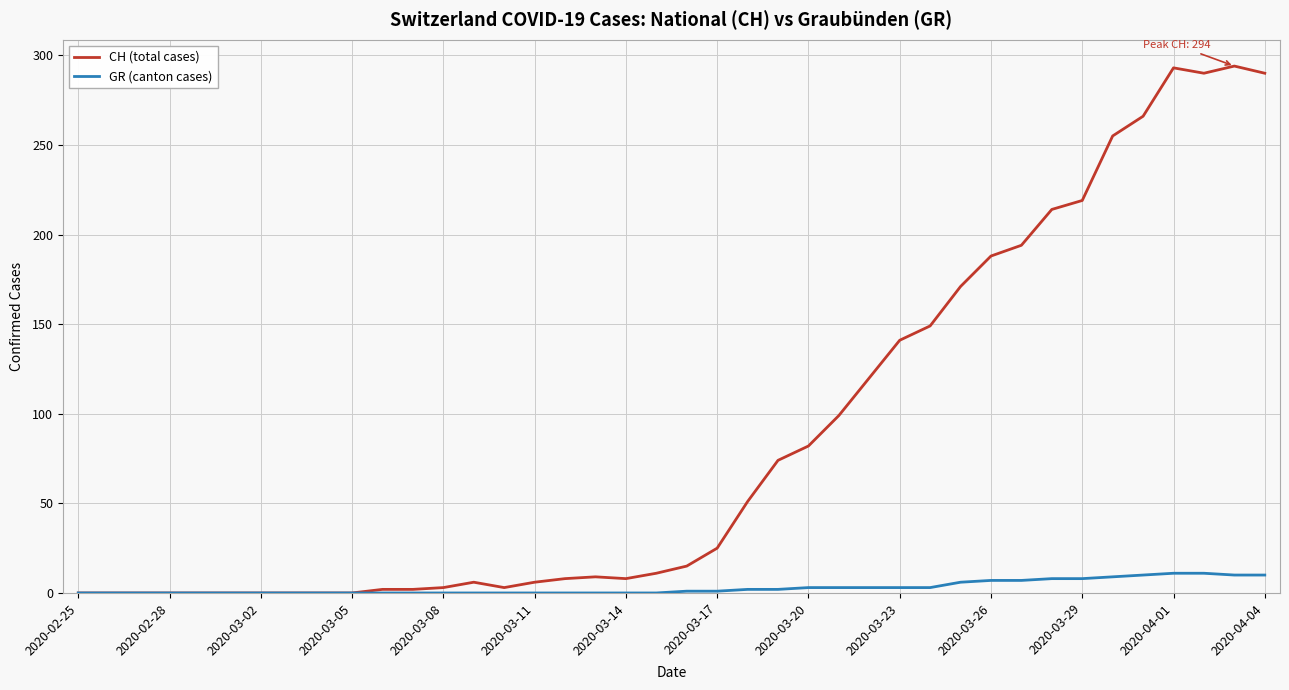

List the series in order of their overall mean, lowest first.

GR (canton cases), CH (total cases)